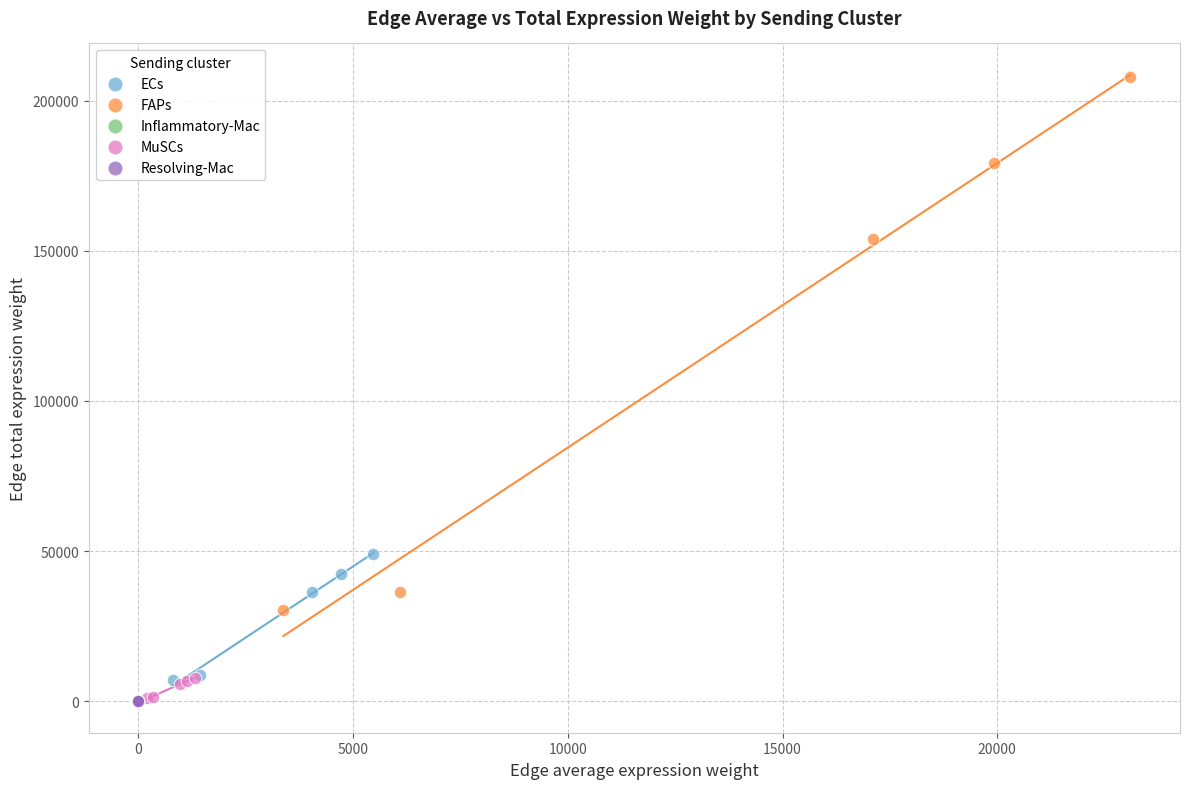

Which series contains the highest Y value?

FAPs